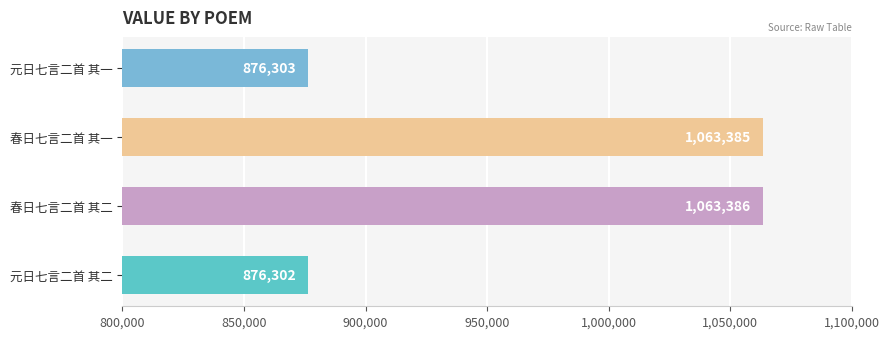

What is the change in value from 元日七言二首 其二 to 春日七言二首 其二?

+187084